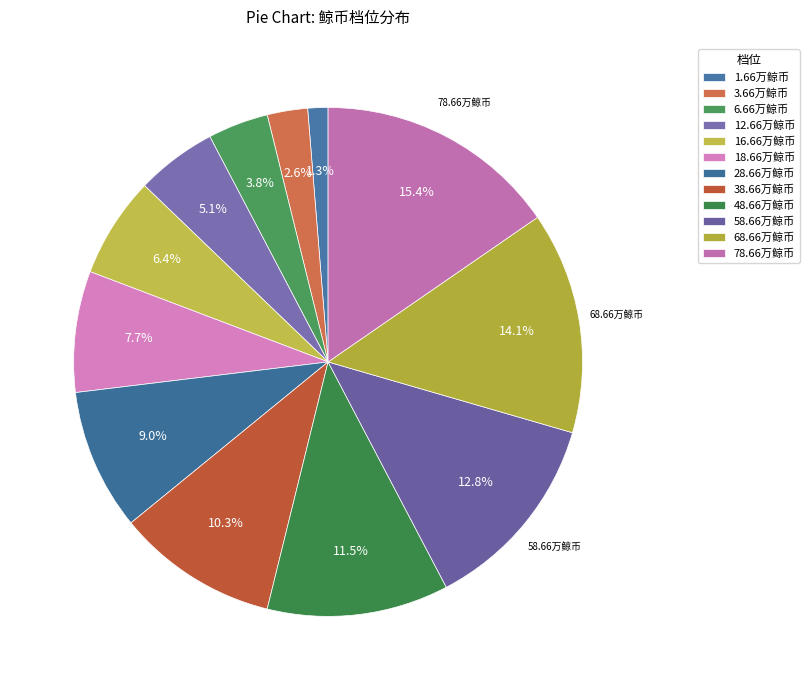

To the nearest percent, what is the difference between the largest and smallest slice percentages?

14%